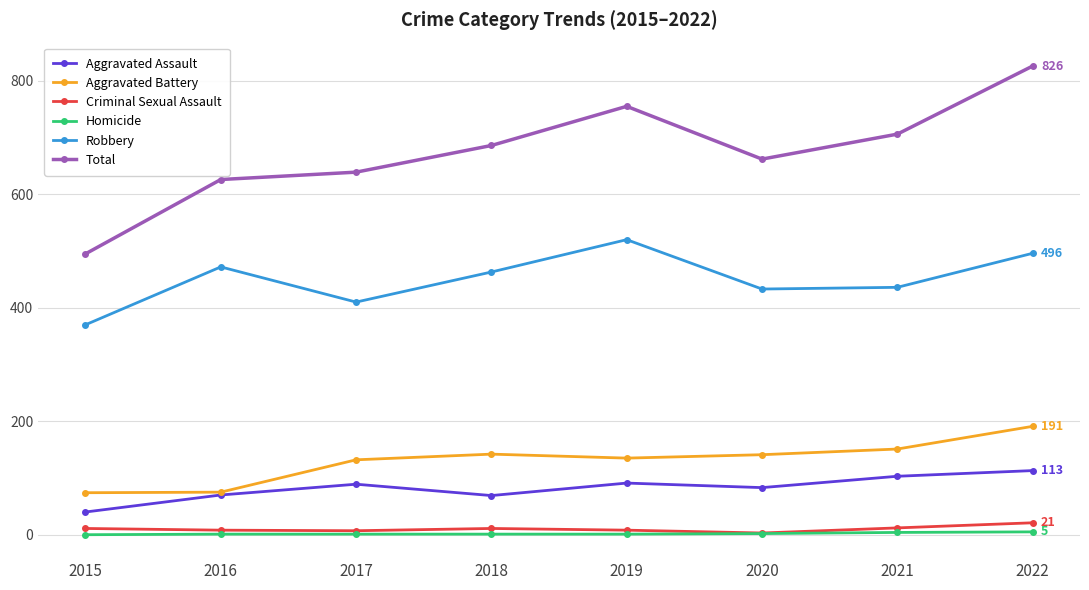

At which category is the sum across all series the highest?

2022